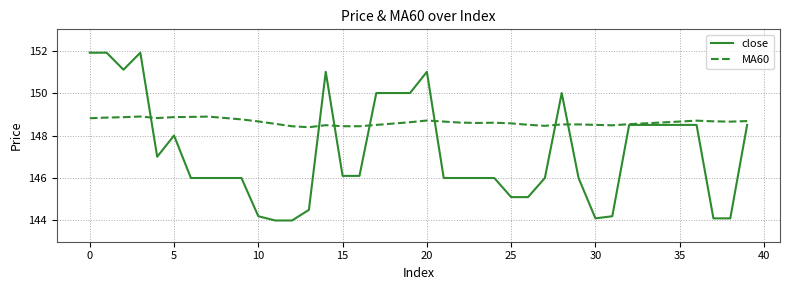

List the series in order of their peak value, highest first.

close, MA60